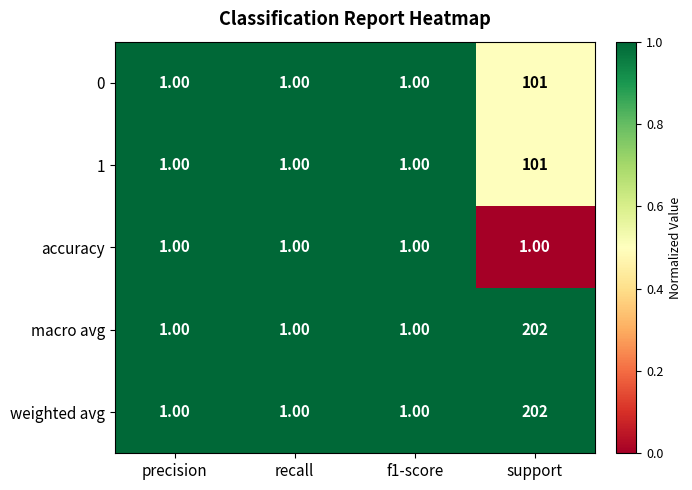

What is the total value across all series at f1-score?

5